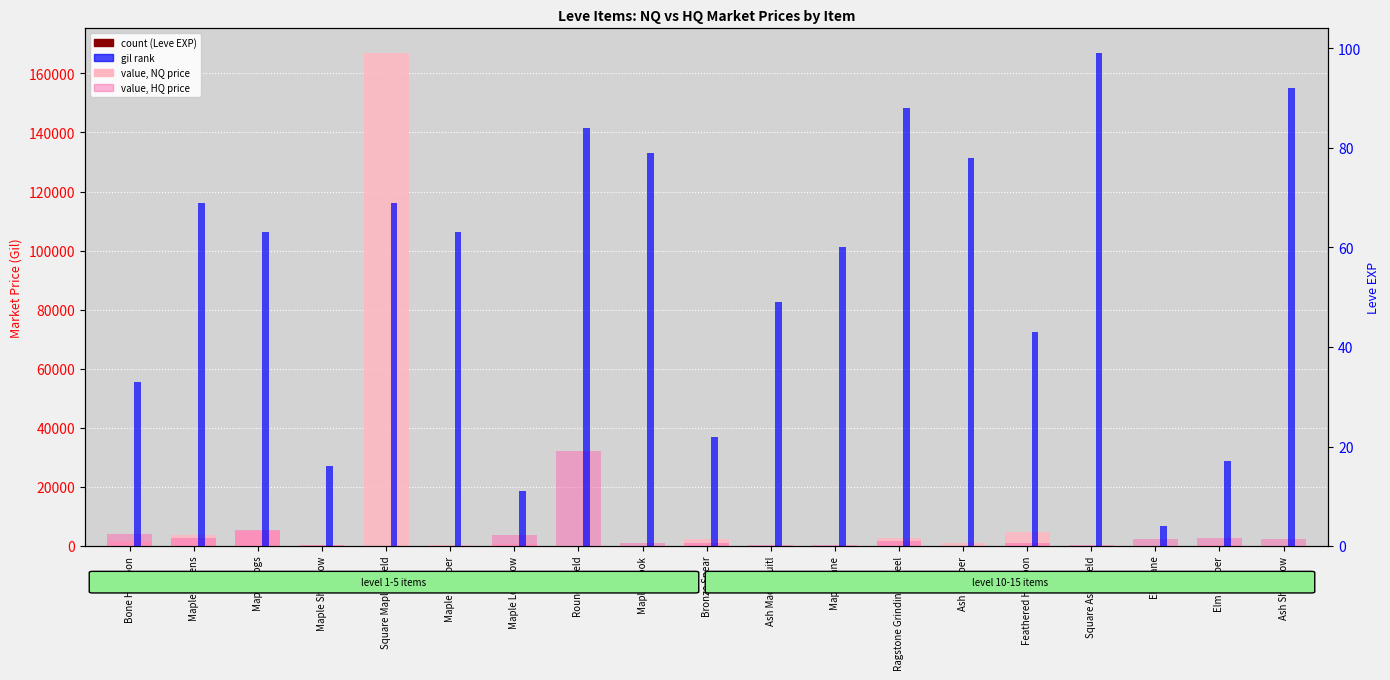

Which series has the widest spread of values?

value, NQ price